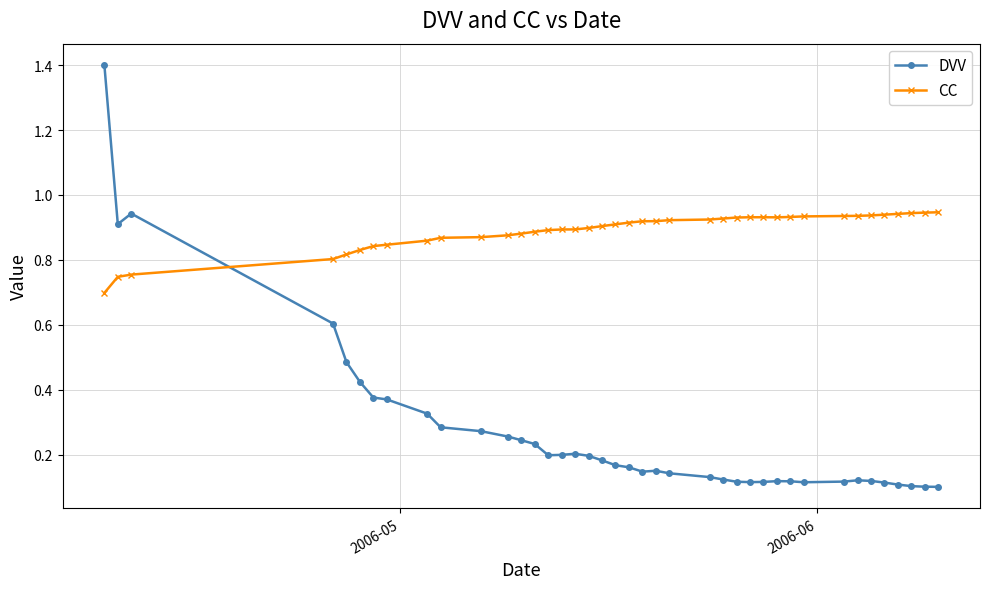

True or false: CC has more than 0 points higher than both neighbors.

True